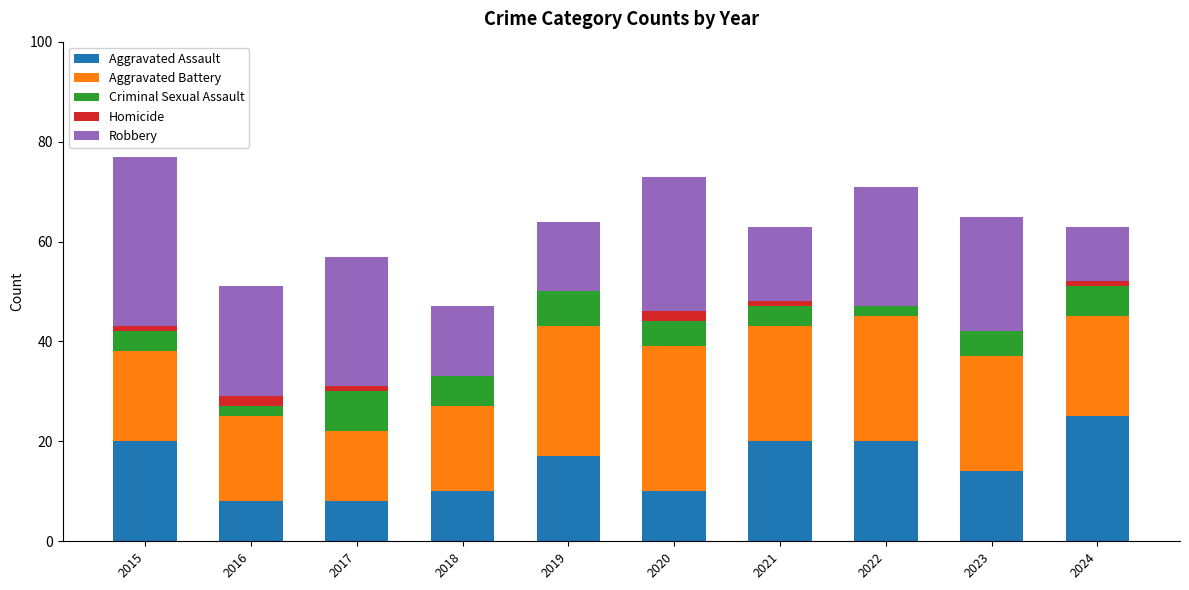

What is the highest value of the Aggravated Assault series?

25